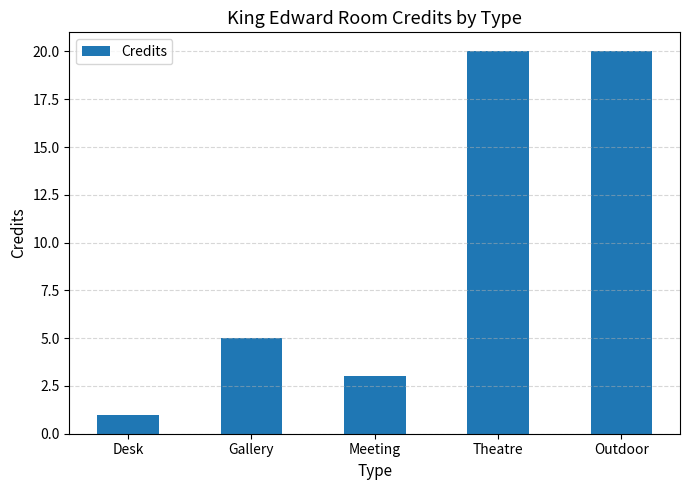

Where is the data nearest to the value 10?

Gallery